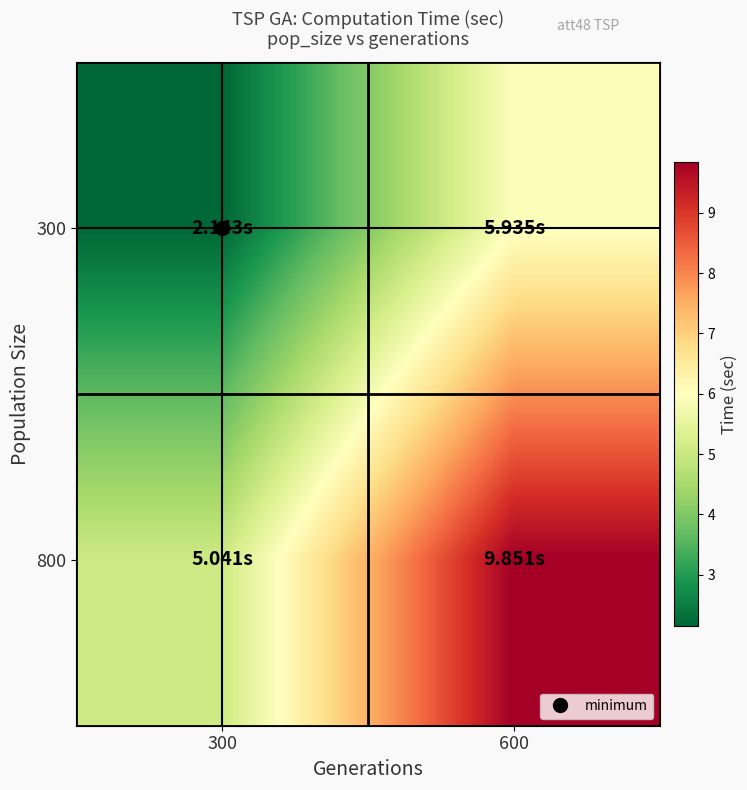

Which series changed the most between 300 and 600?

800